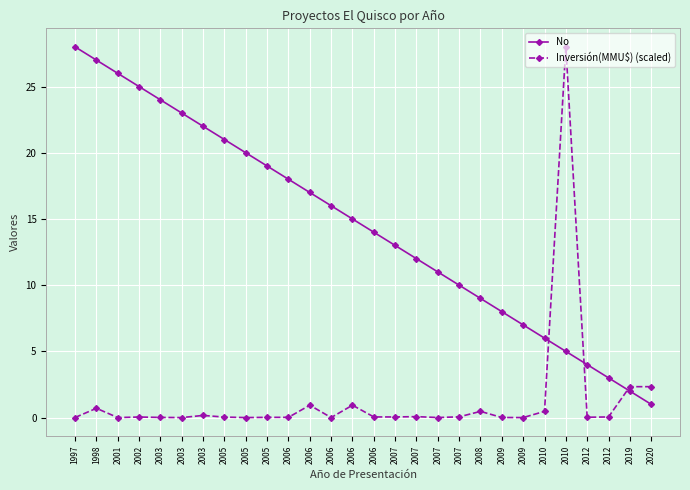

Where do Inversión(MMU$) (scaled) and No first cross each other?

2010 and 2010